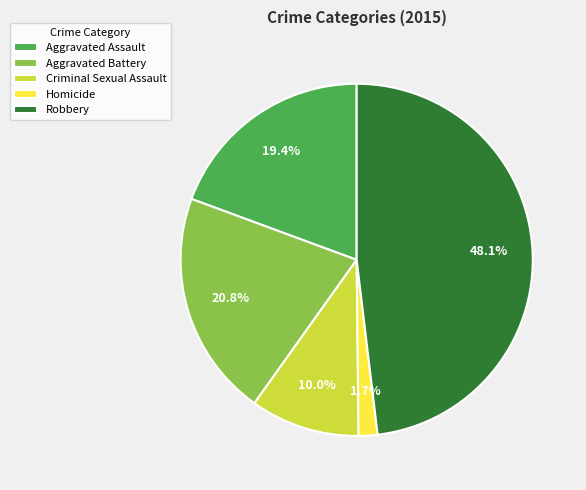

Between Robbery and Homicide, which is larger?

Robbery